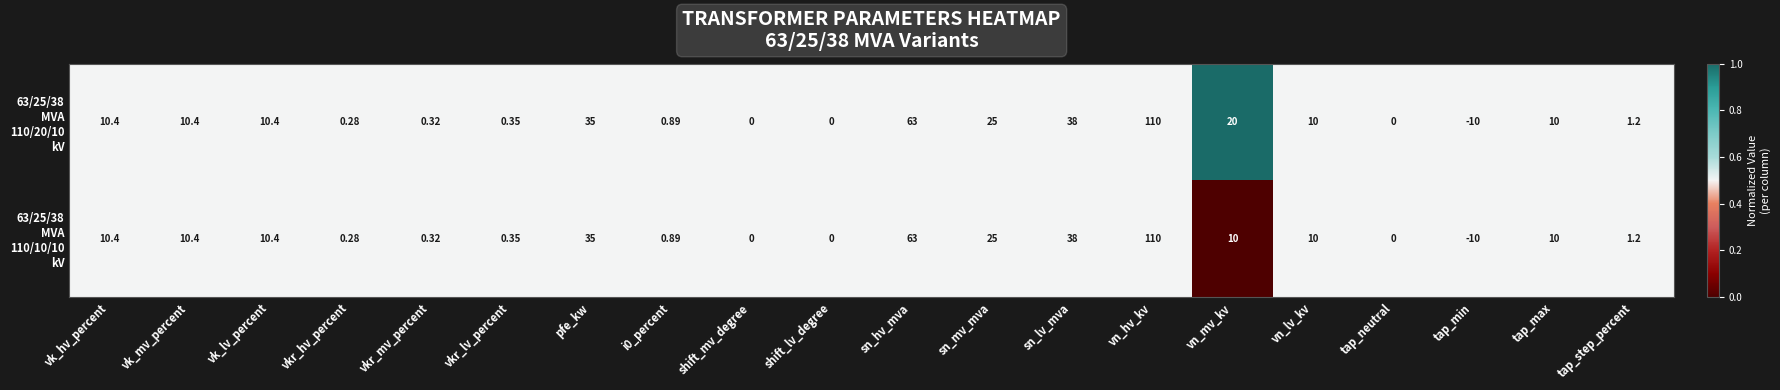

At which category is the sum across all series the highest?

vn_hv_kv